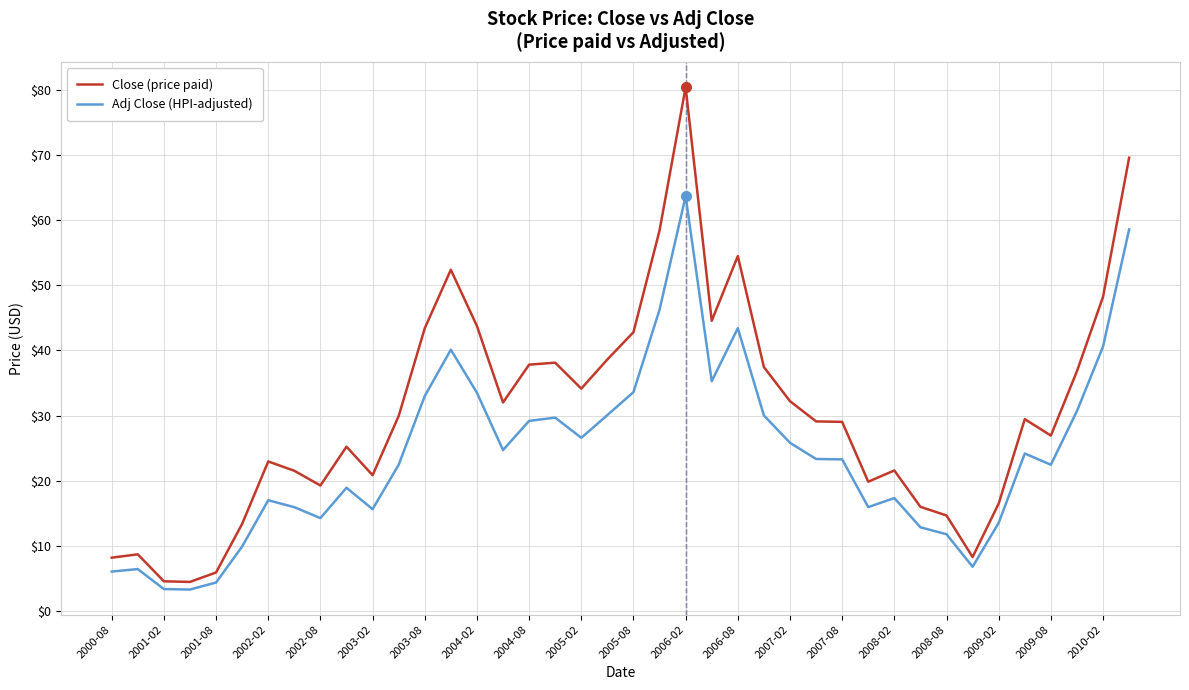

What are all the series names shown in the legend?

Close (price paid), Adj Close (HPI-adjusted)